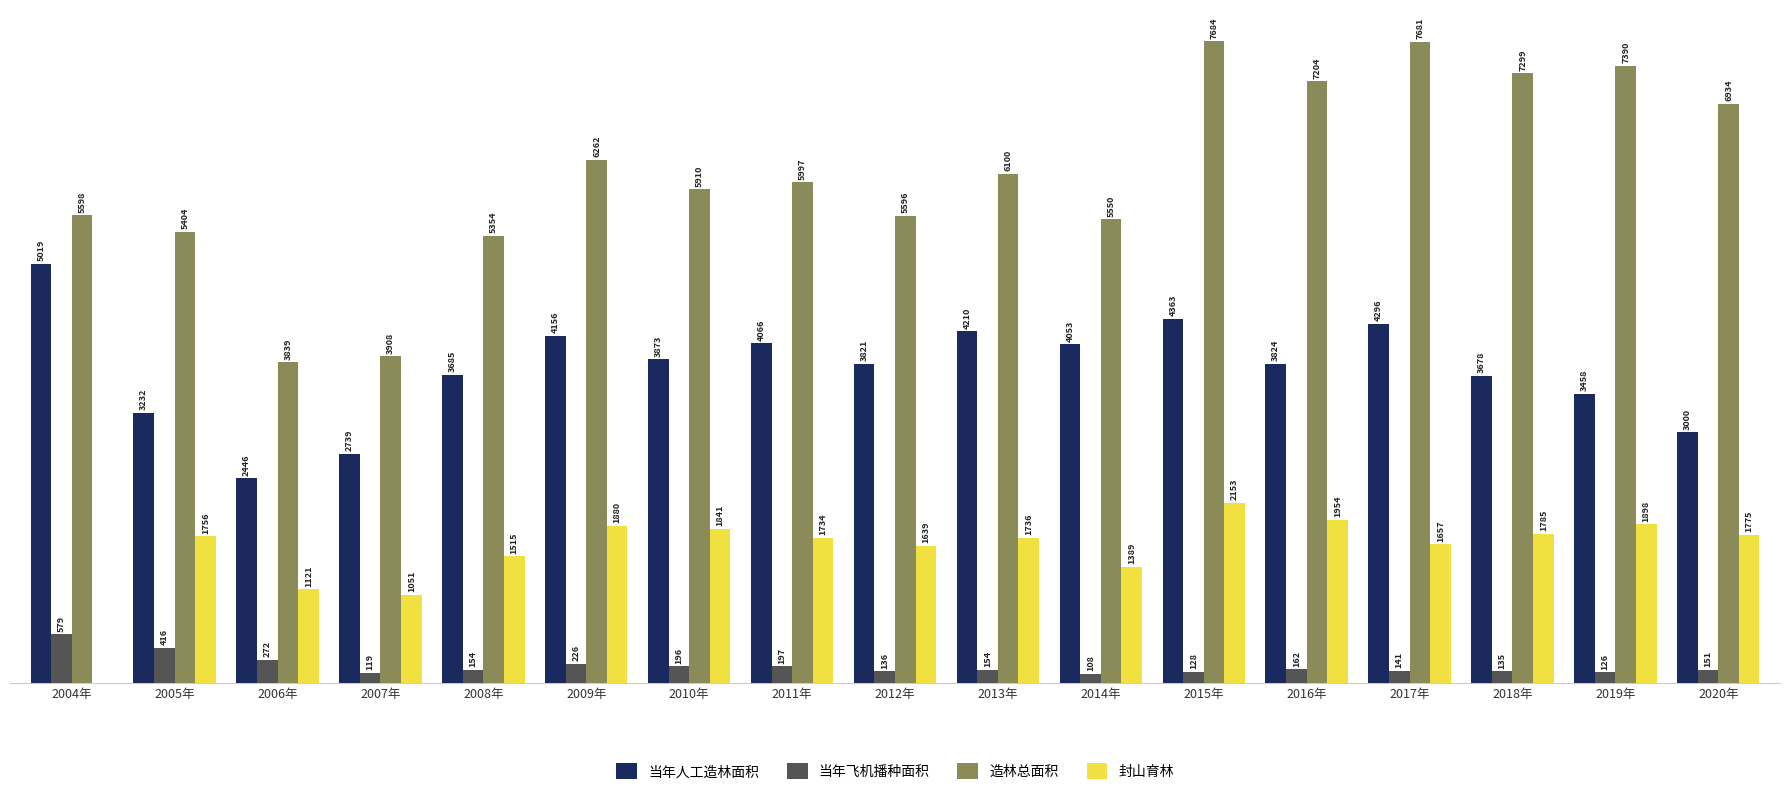

At which category is the sum across all series the highest?

2015年